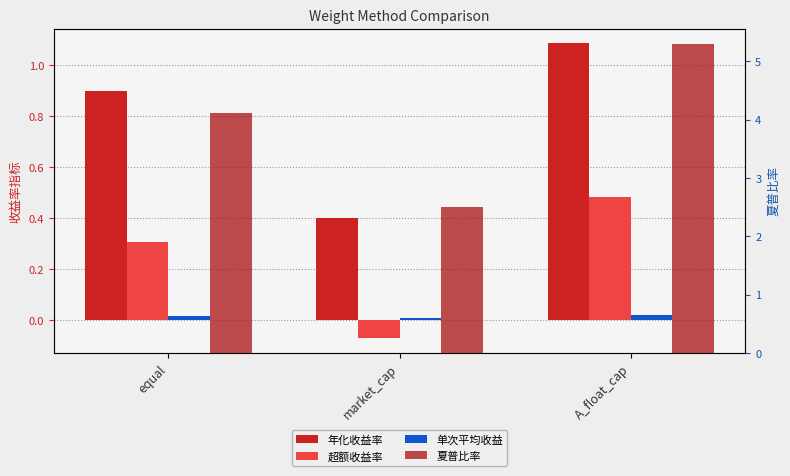

Is the value of 超额收益率 at market_cap greater than the value of 年化收益率 at A_float_cap?

No